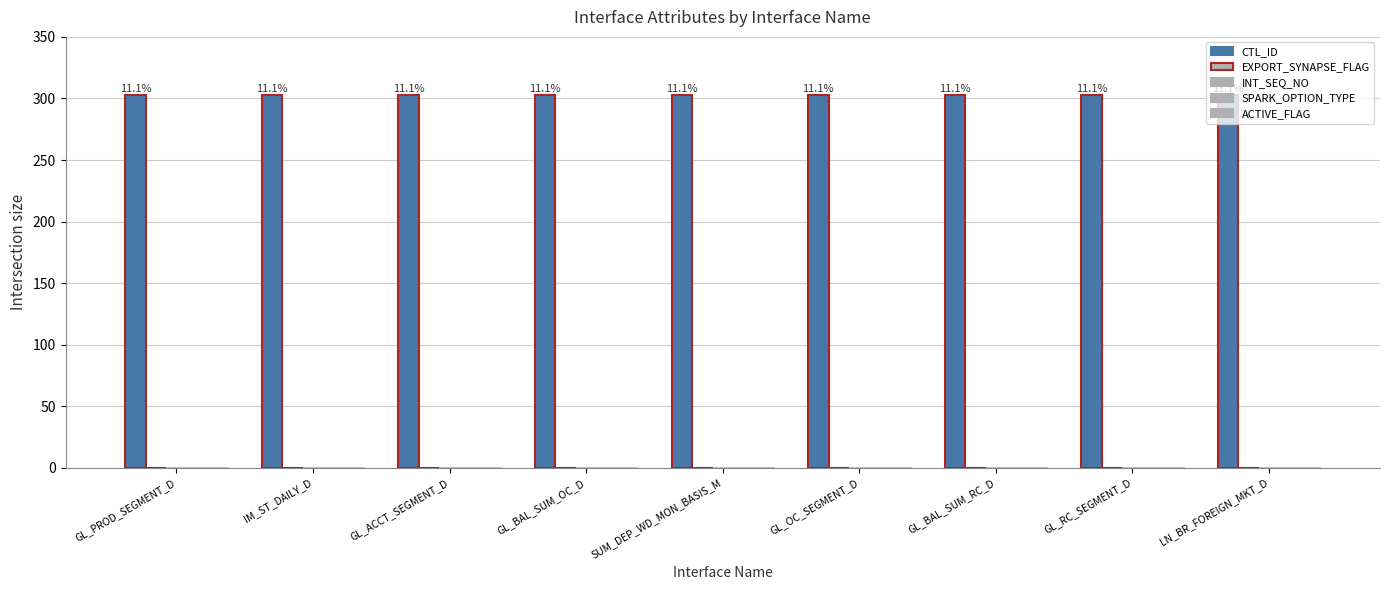

What is the maximum value shown in the chart?

303